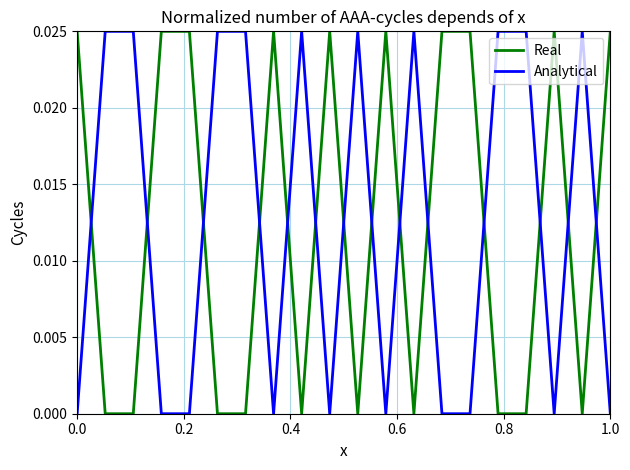

True or false: Analytical and Real cross at least once.

True